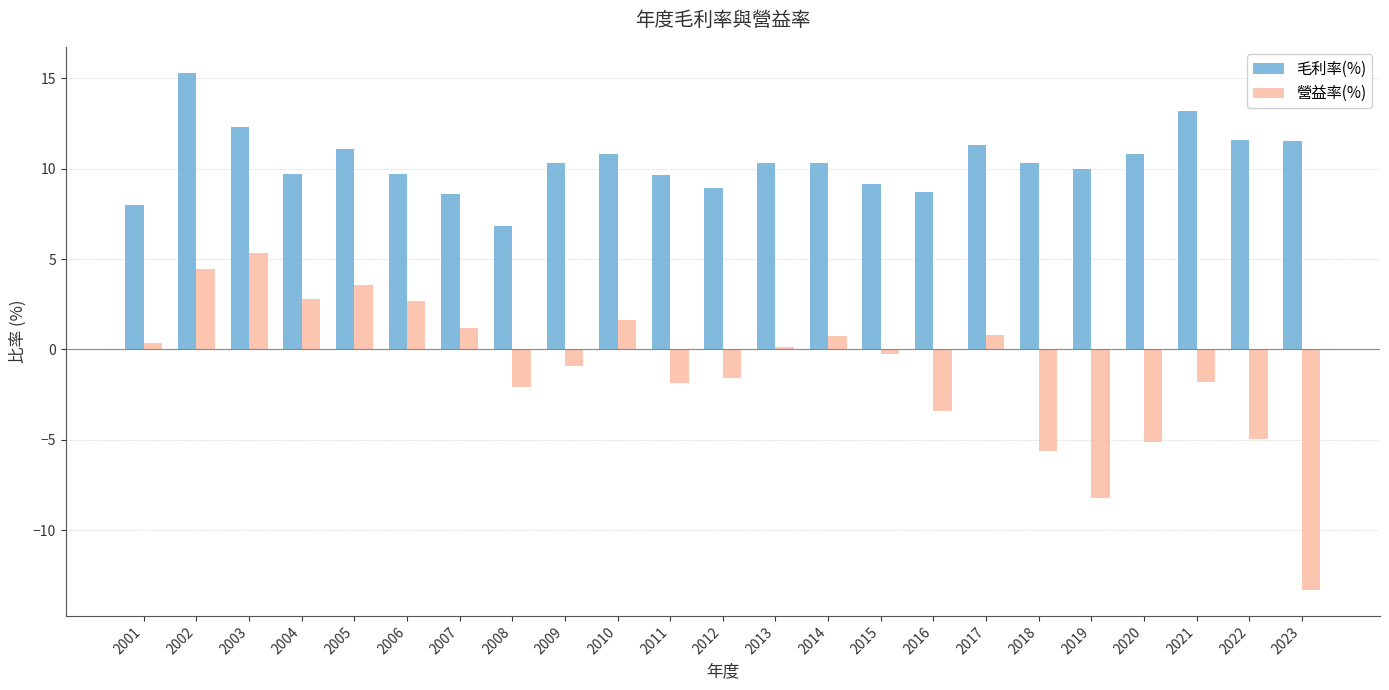

The 營益率(%) series shows -8.2 at 2019. True or false?

True